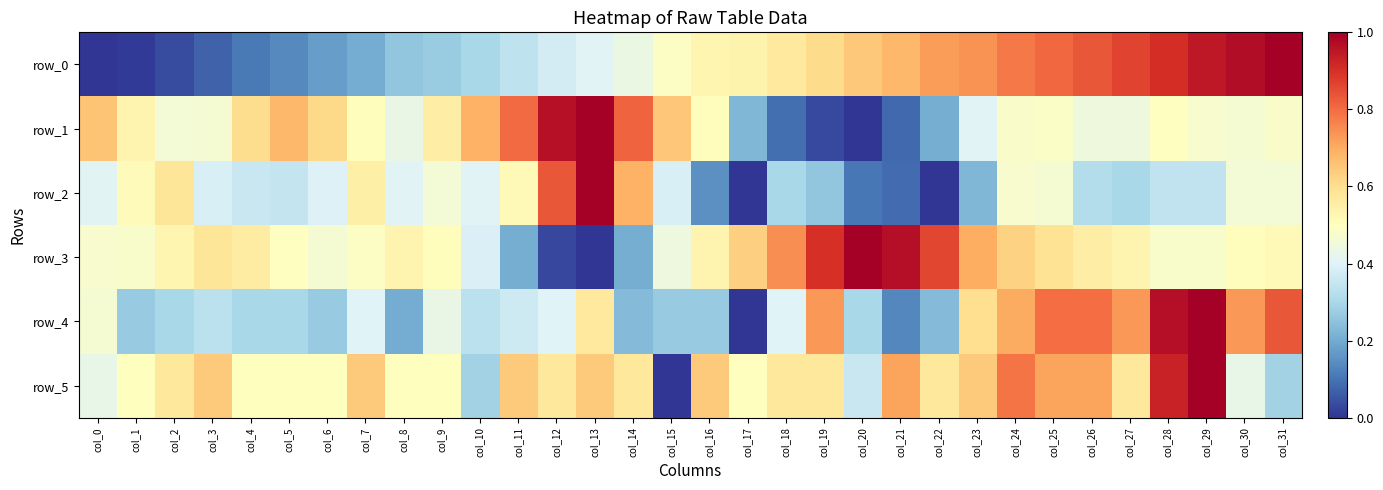

Between col_19 and col_11, which is larger?

col_19